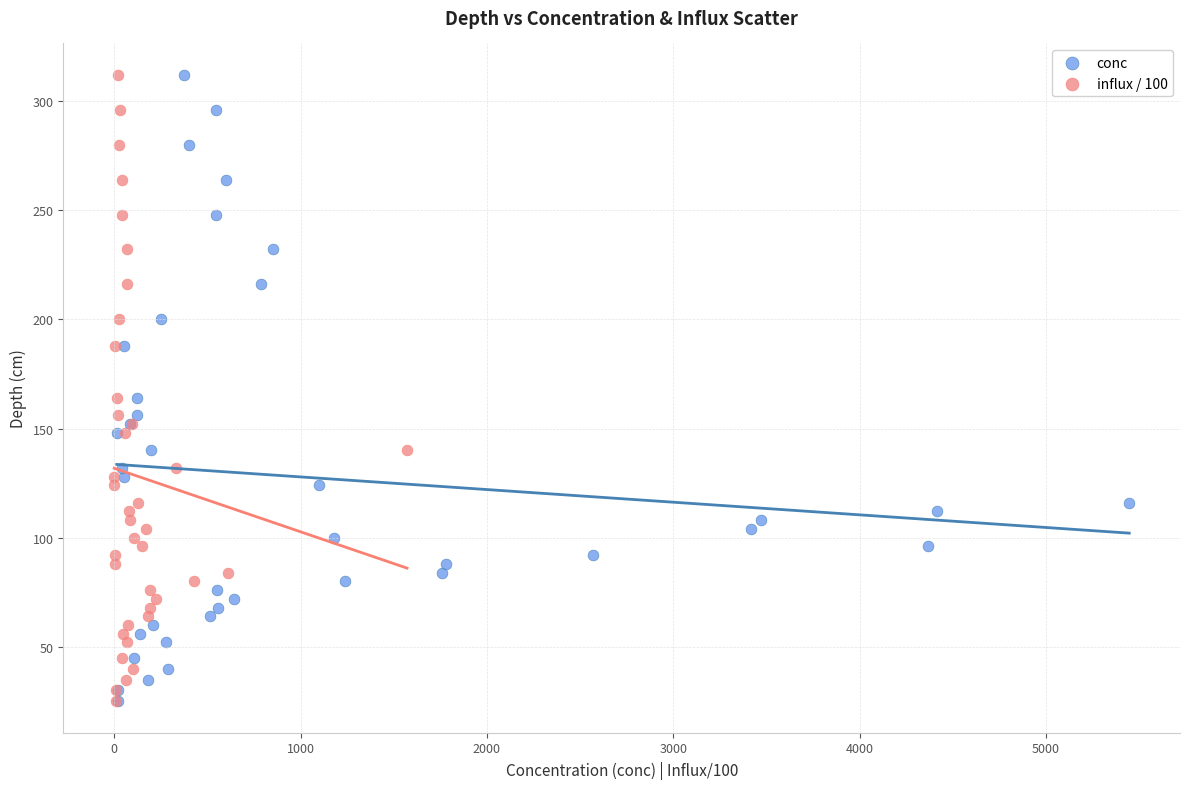

What are all the series names shown in the legend?

conc, influx / 100